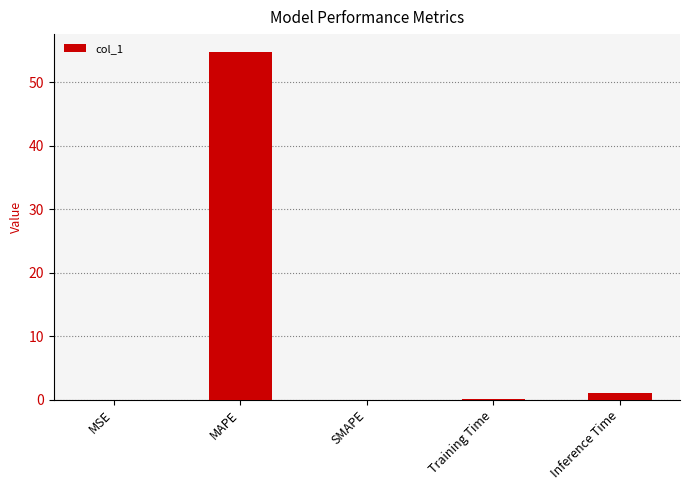

What is the maximum value shown in the chart?

54.9